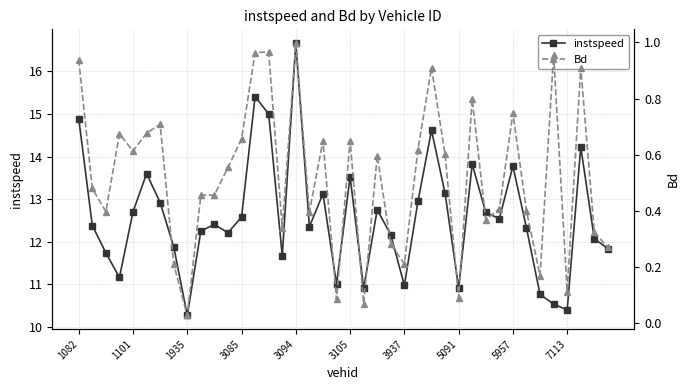

True or false: instspeed has more than 1 interior local peaks.

True